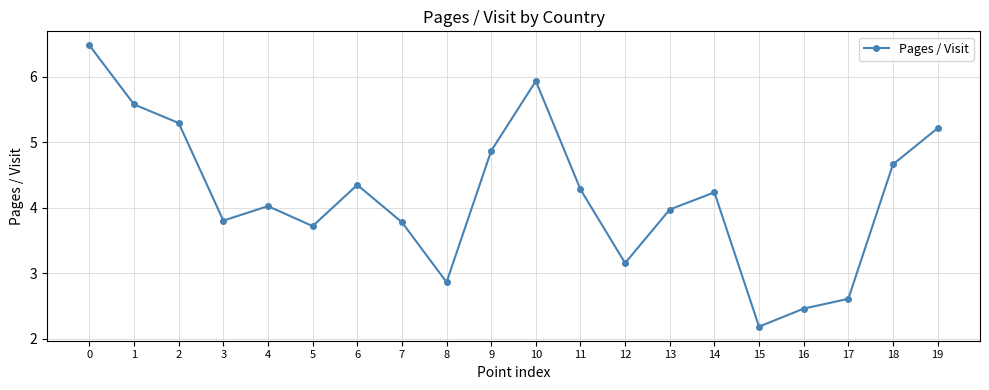

What is the value of the 6th point from the left?

3.7